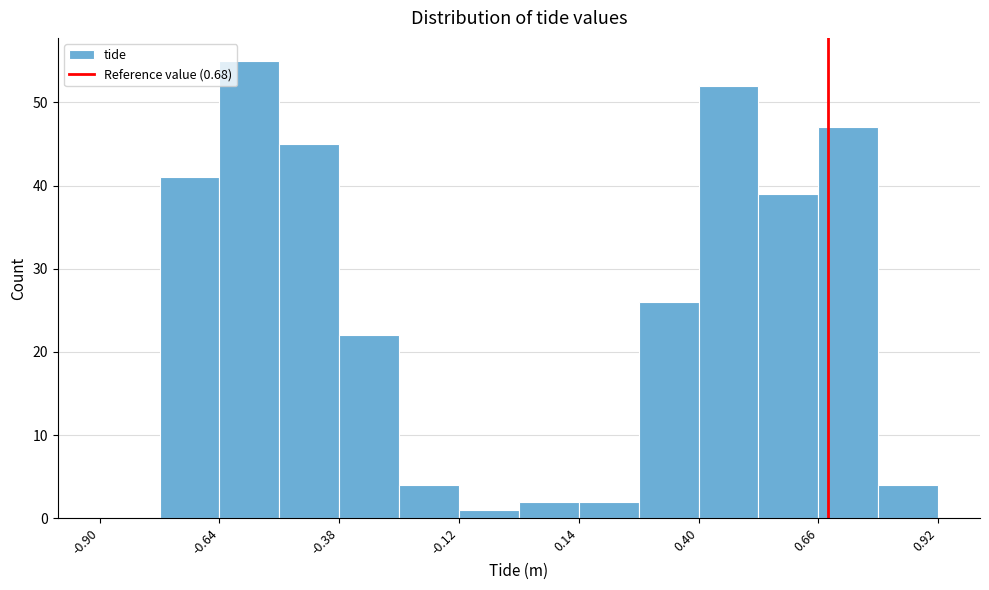

Around what value on the x-axis is the tallest bar? Give the approximate position of its centre, as read against the axis.

-0.55